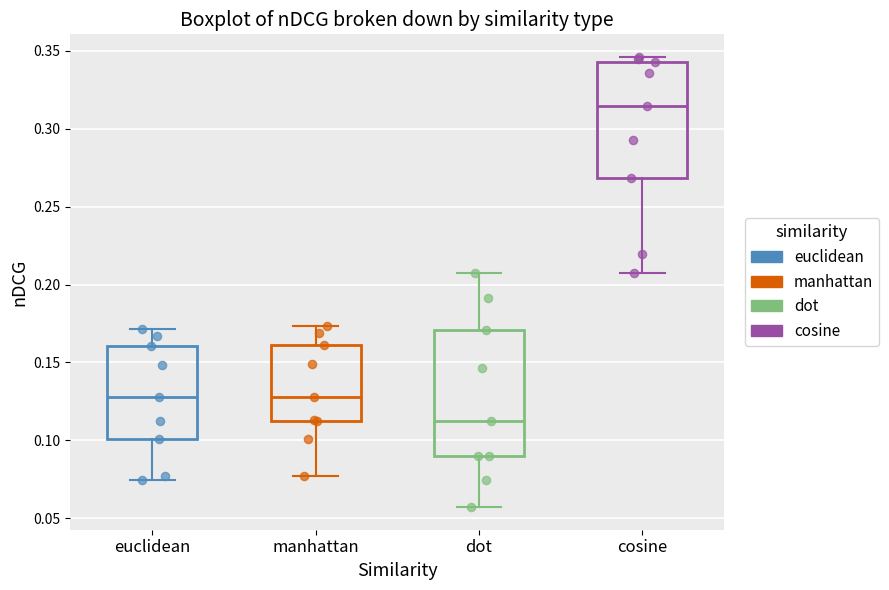

Which box is the tallest, from its lower edge to its upper edge?

dot